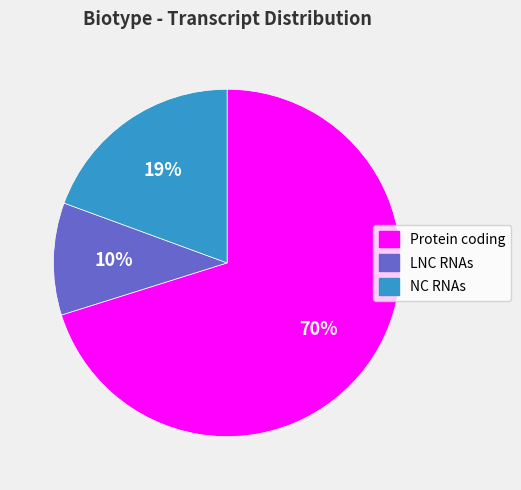

To the nearest percent, what percentage of the pie is NC RNAs?

19%